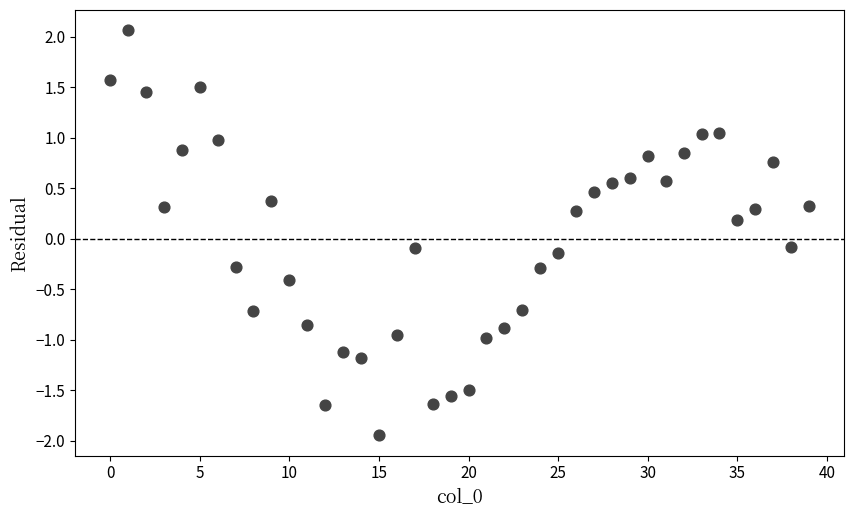

What is the range of Y values (max minus min)?

4.0